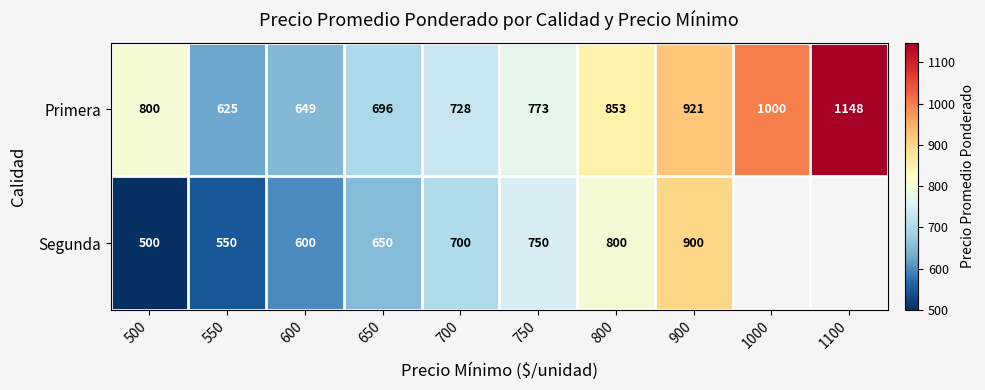

What is the sum of all Primera values?

8193